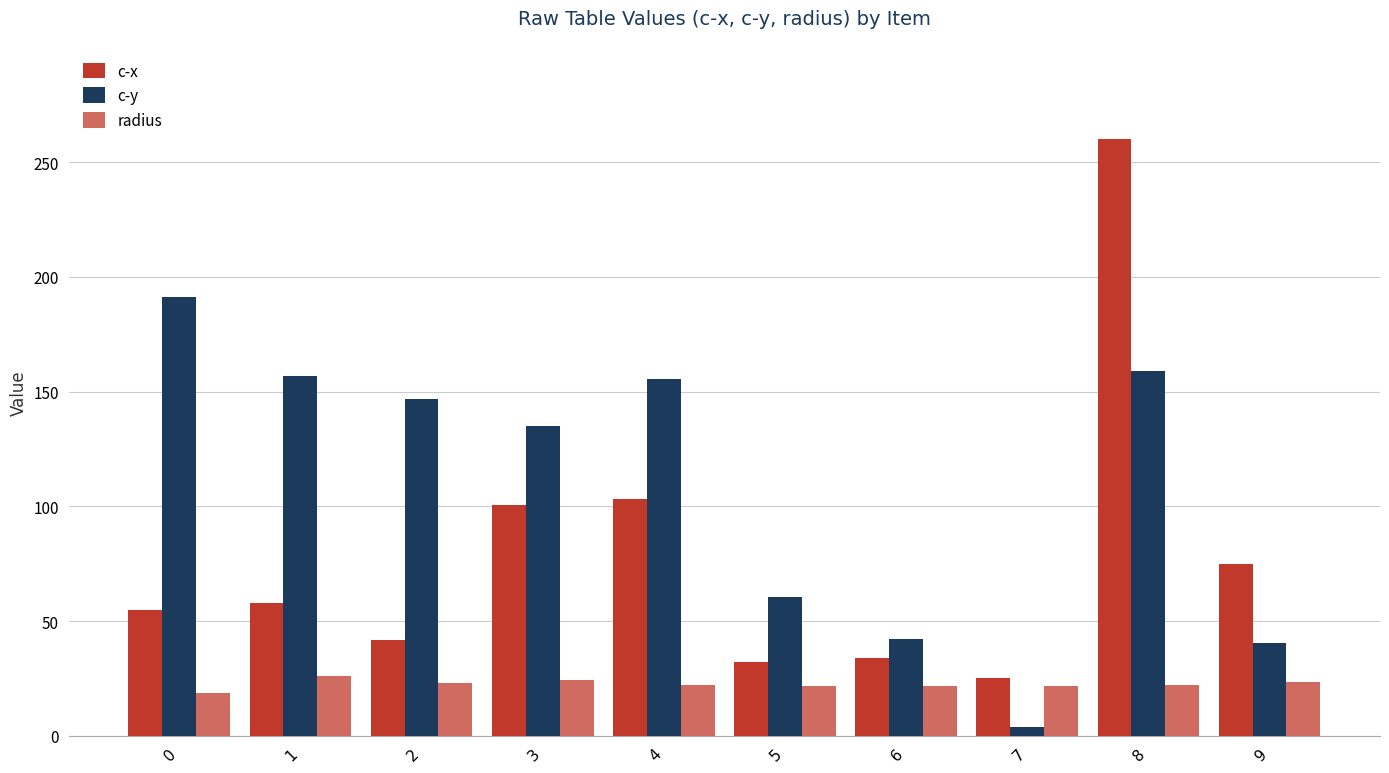

The c-y series shows 159.2 at 8. True or false?

True